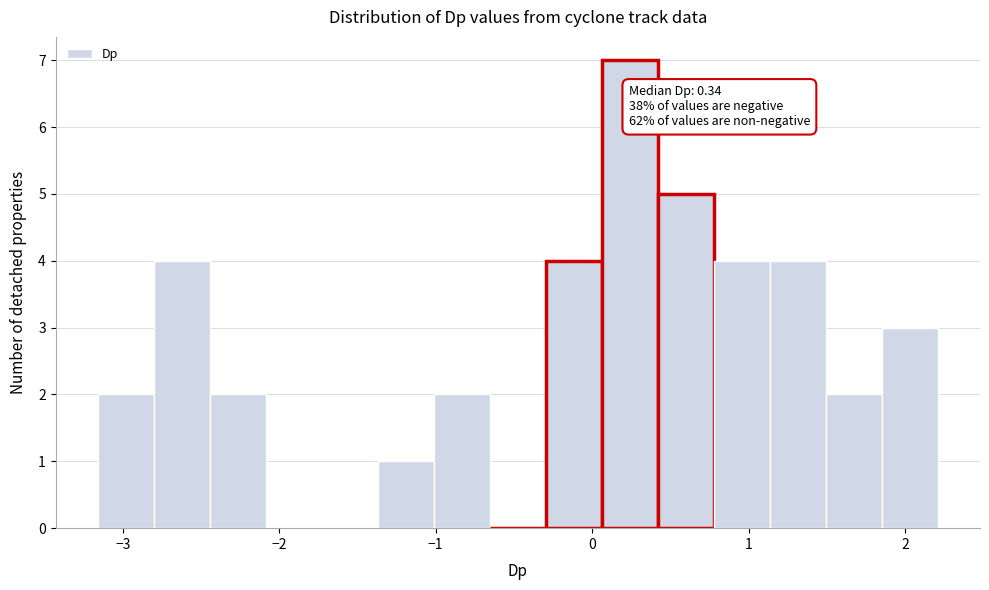

Read against the x-axis, roughly where is the centre of the tallest bar?

0.2